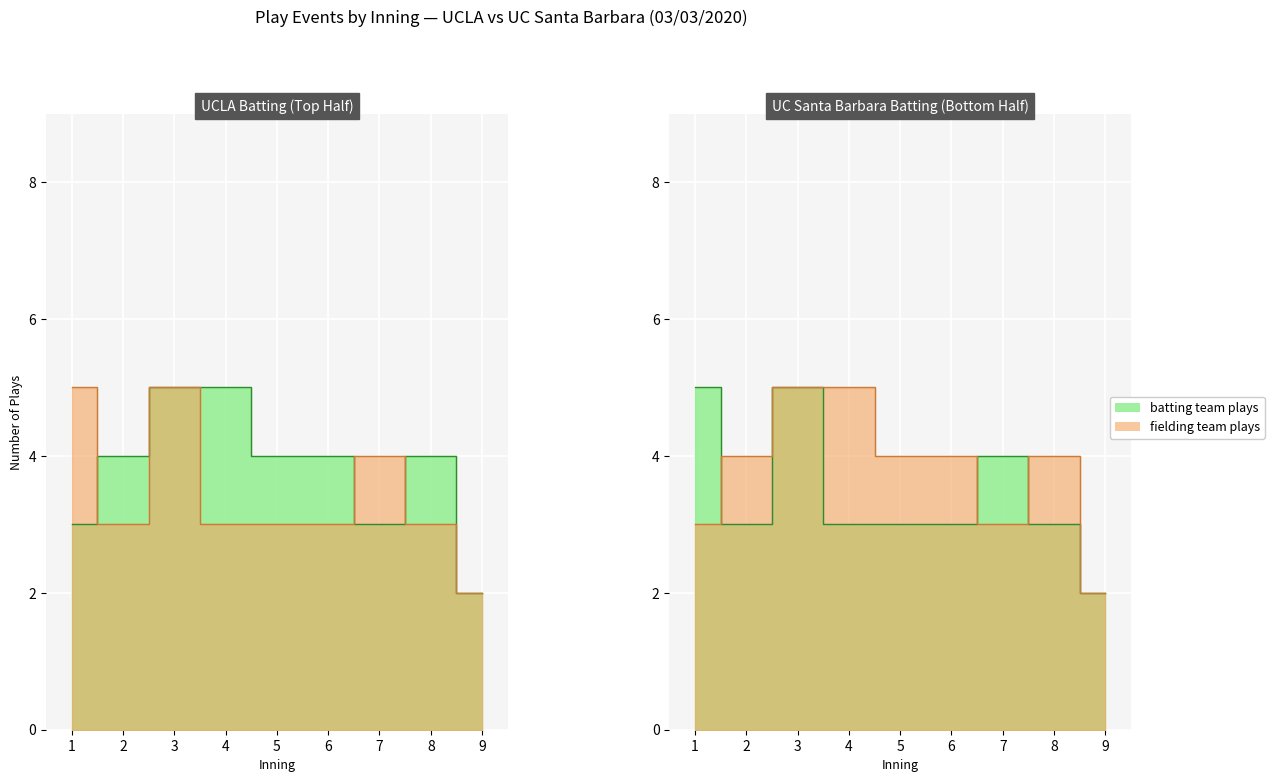

What is the sum of the bottom values at 8 and 5?

7